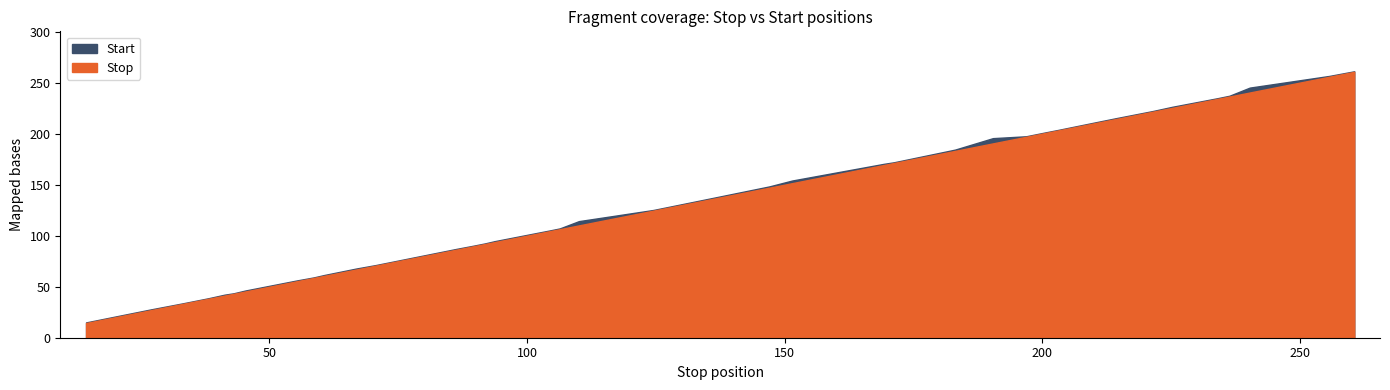

True or false: start and stop cross at least once.

False